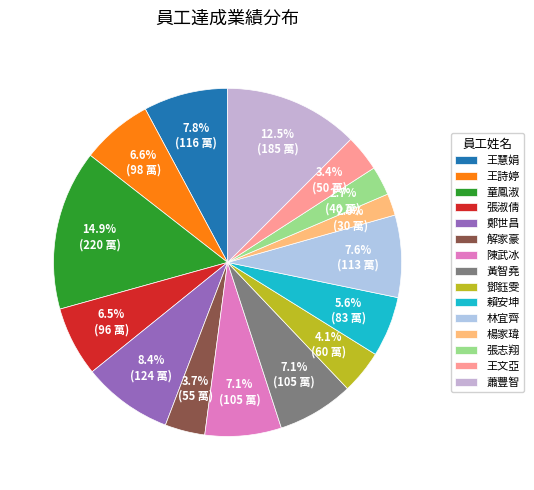

Is there a majority slice in this chart?

No